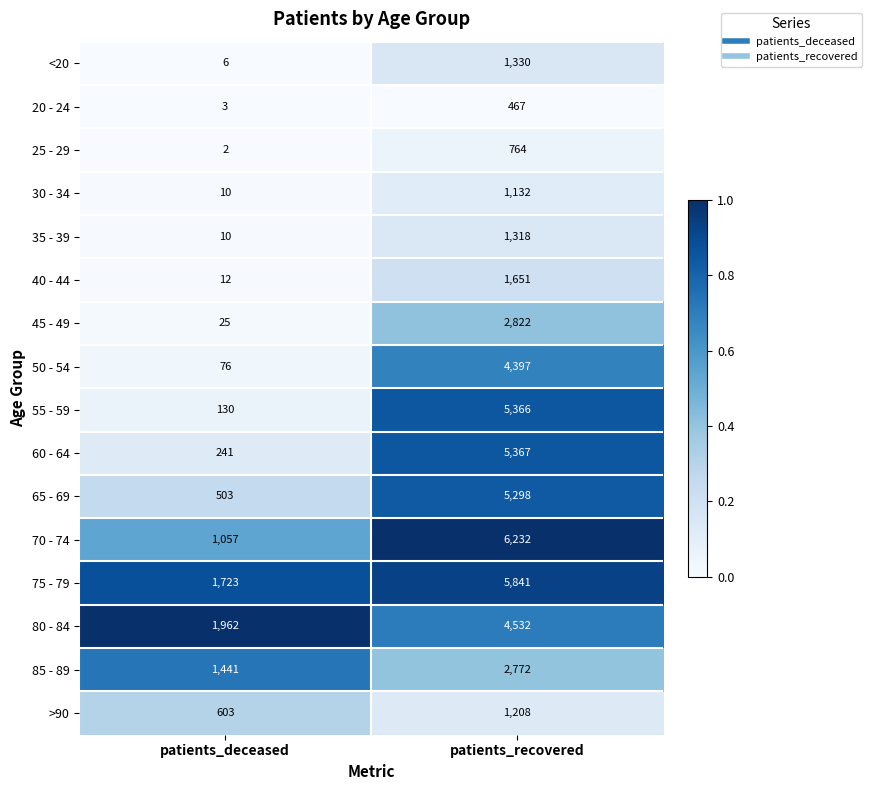

Which category has the lowest value in the 45 - 49 series?

patients_deceased